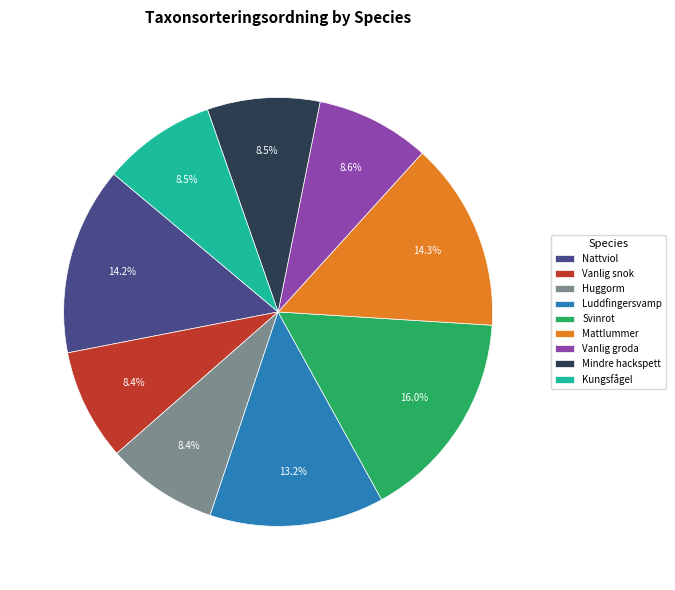

Is Svinrot the majority of the pie?

No